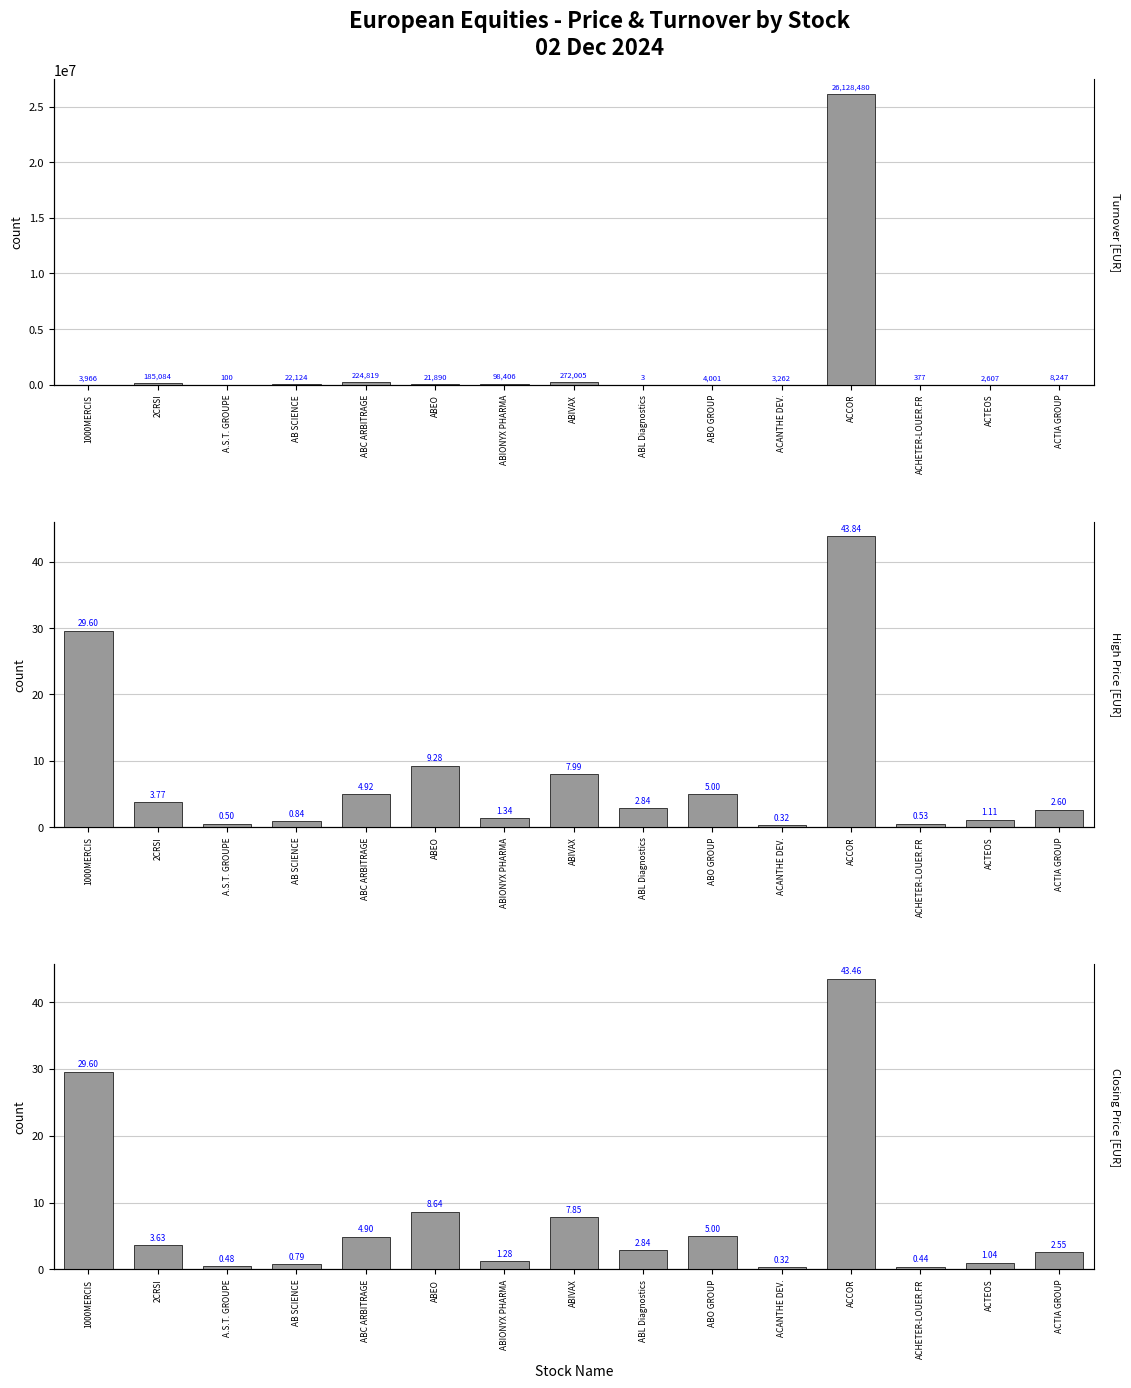

Count the number of data series in this chart.

3